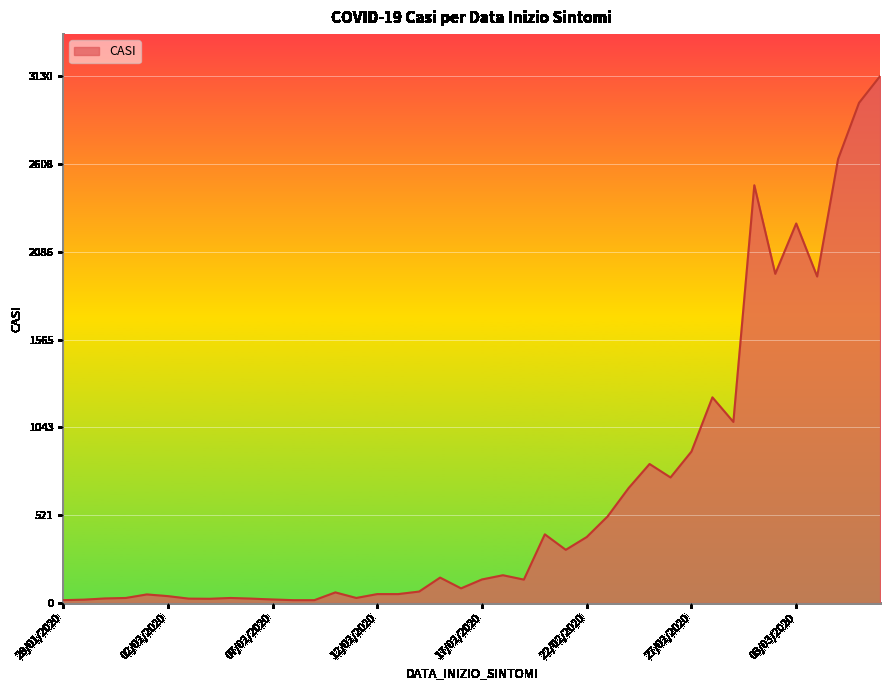

What is the maximum value shown in the chart?

3130